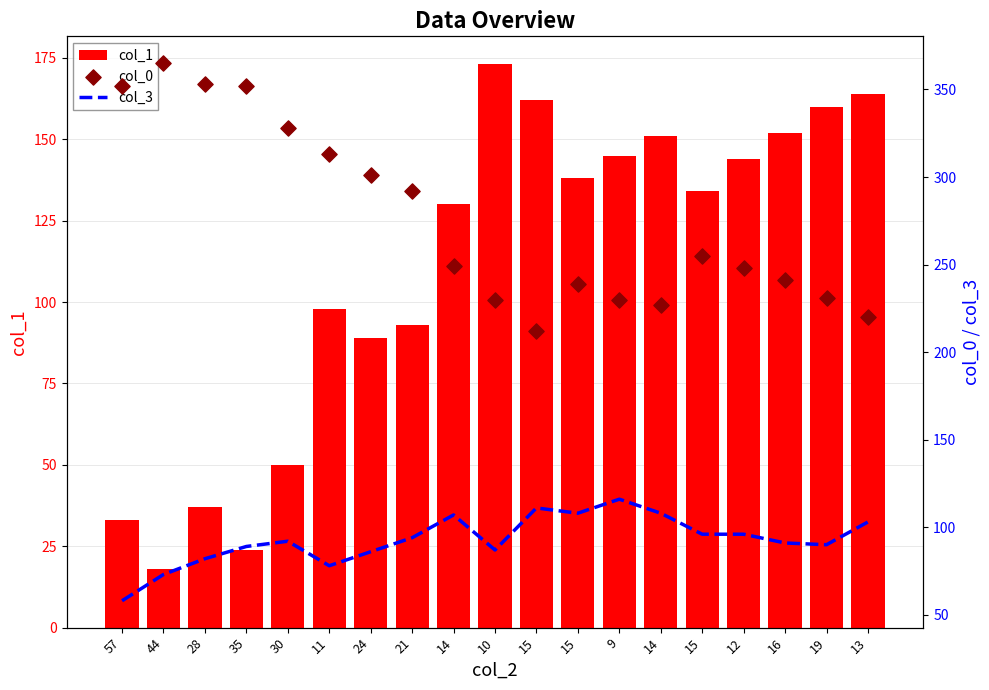

Which series contains the lowest Y value?

col_1